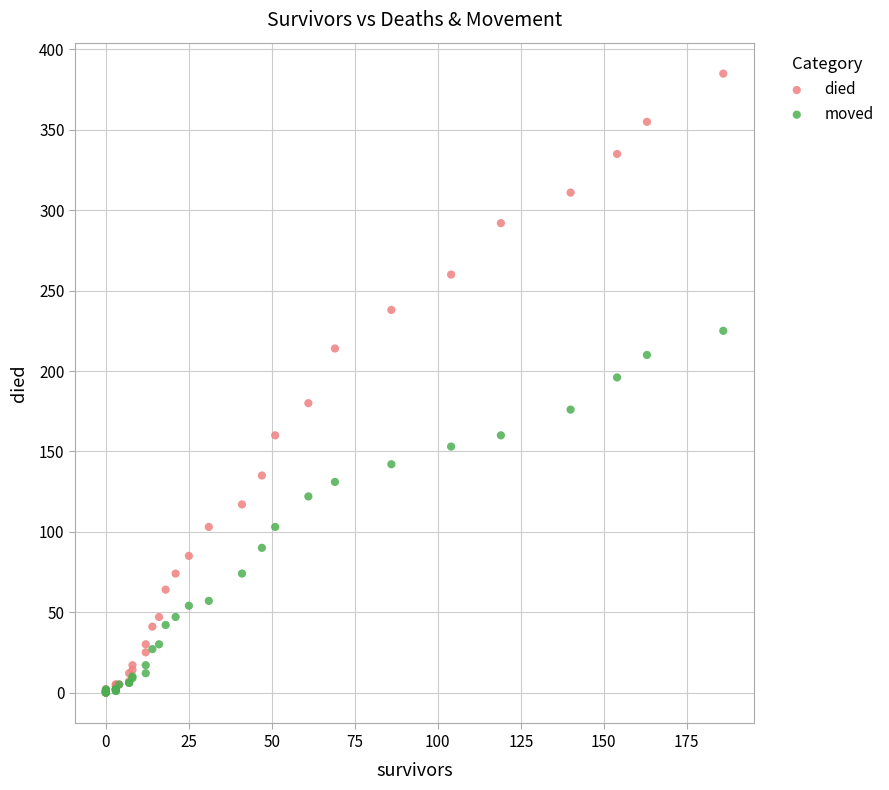

What are all the series names shown in the legend?

died, moved